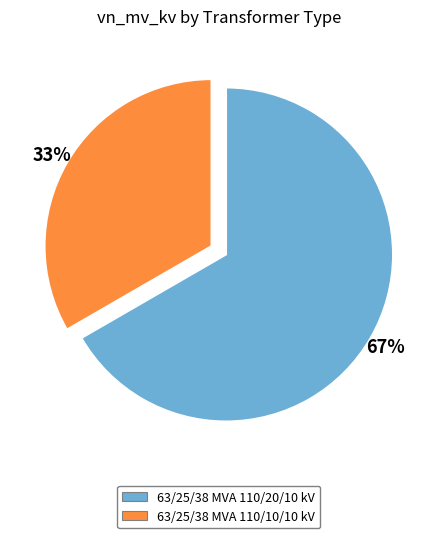

Is the sum of 63/25/38 MVA 110/20/10 kV and 63/25/38 MVA 110/10/10 kV greater than half?

Yes